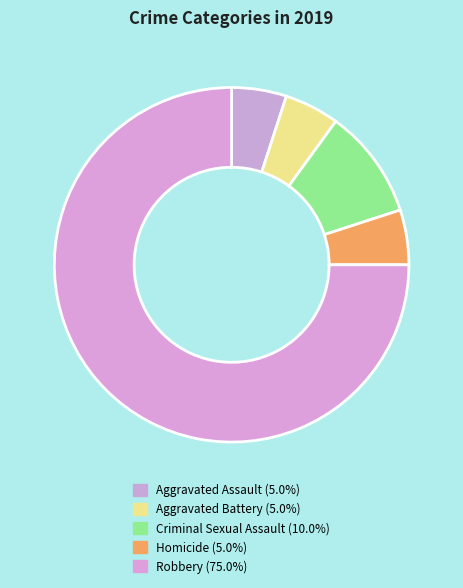

What portion of the pie excludes Criminal Sexual Assault?

90.0%